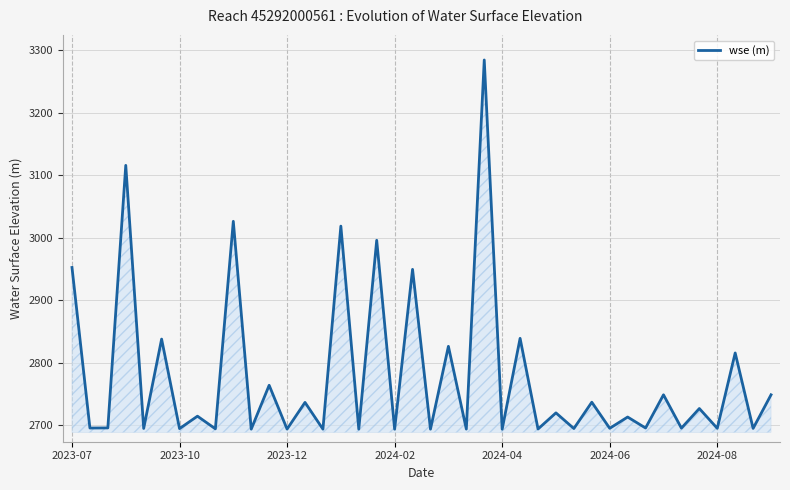

What is the difference between the maximum and minimum values?

591.4